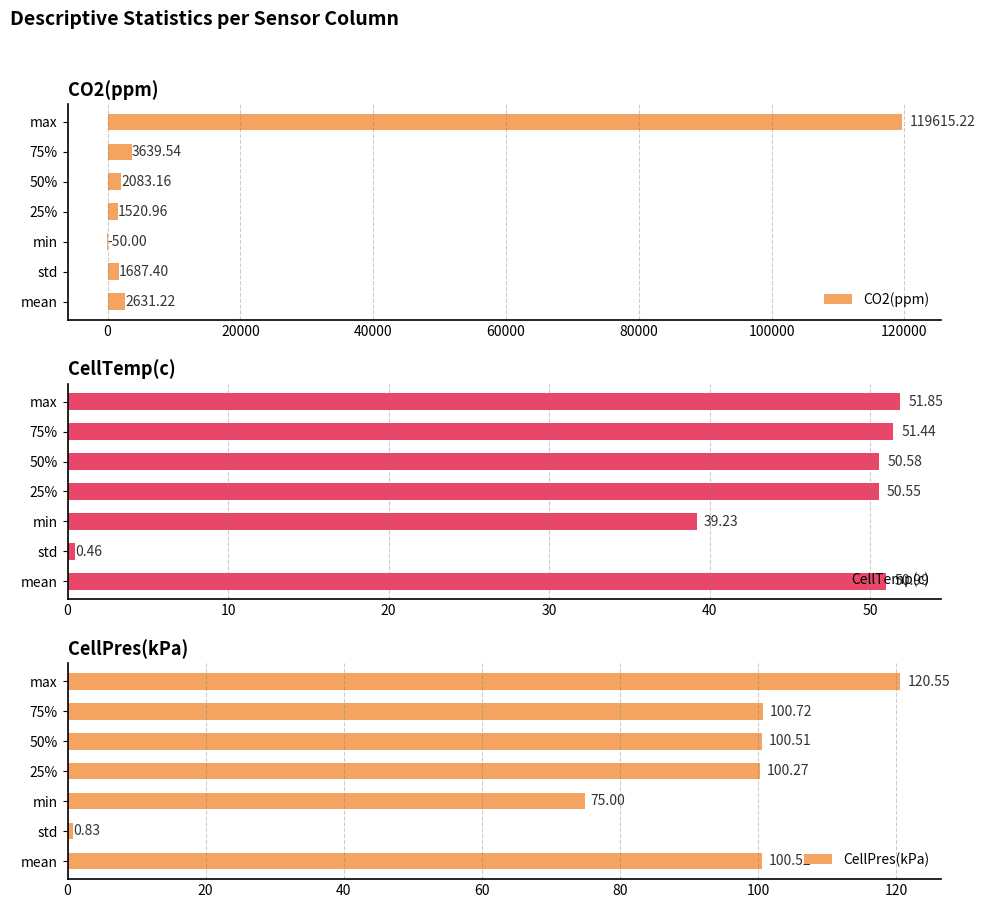

What is the sum of all CO2(ppm) values?

131127.5